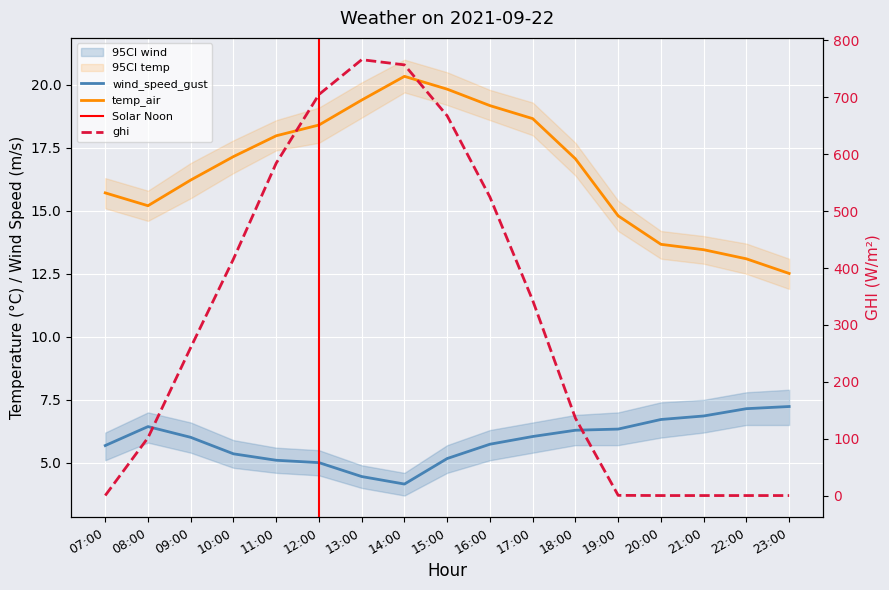

How many data points in wind_speed_gust are above 6?

9